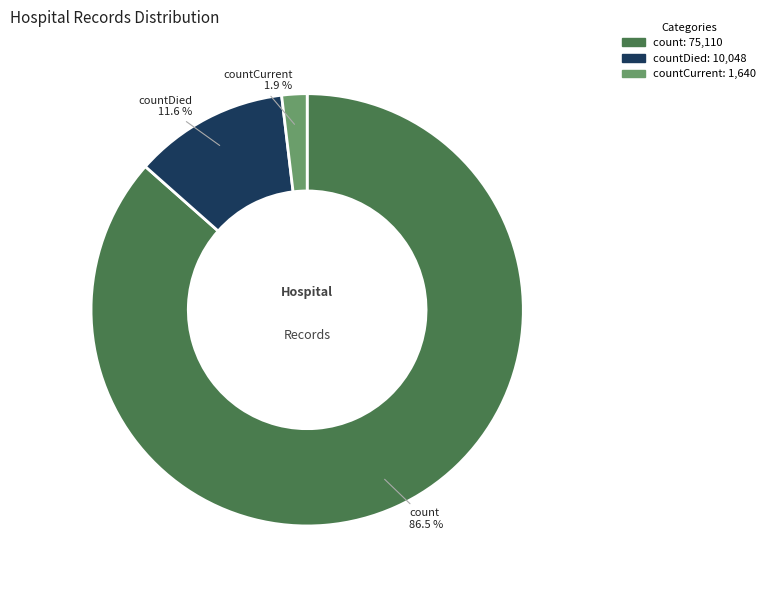

How many segments does this pie chart have?

3